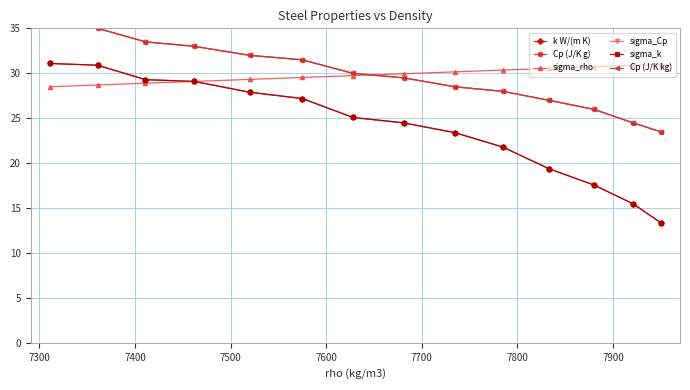

Which series has the largest range (max minus min)?

k W/(m K)